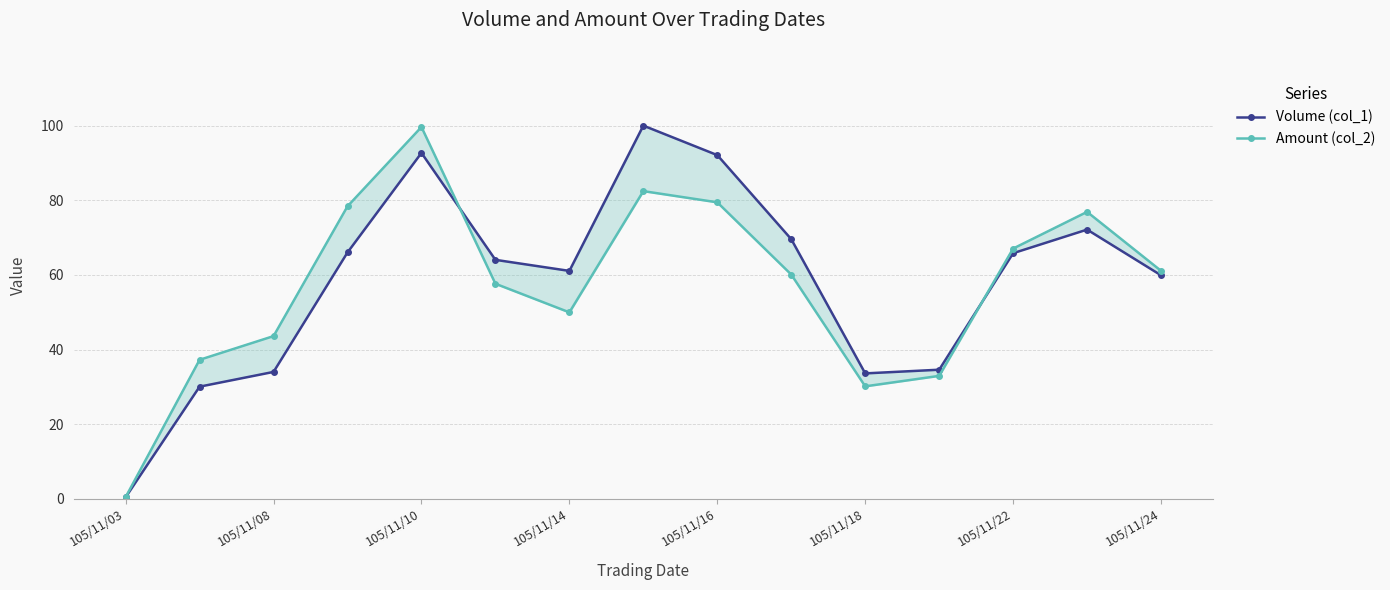

The Volume (col_1) series shows 85.0 at 105/11/24. True or false?

False